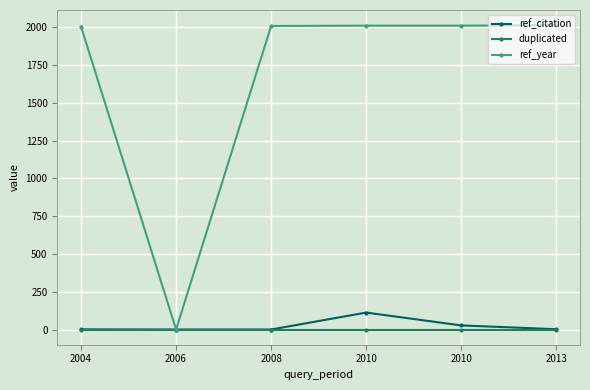

At which label is ref_citation closest to 56?

2010